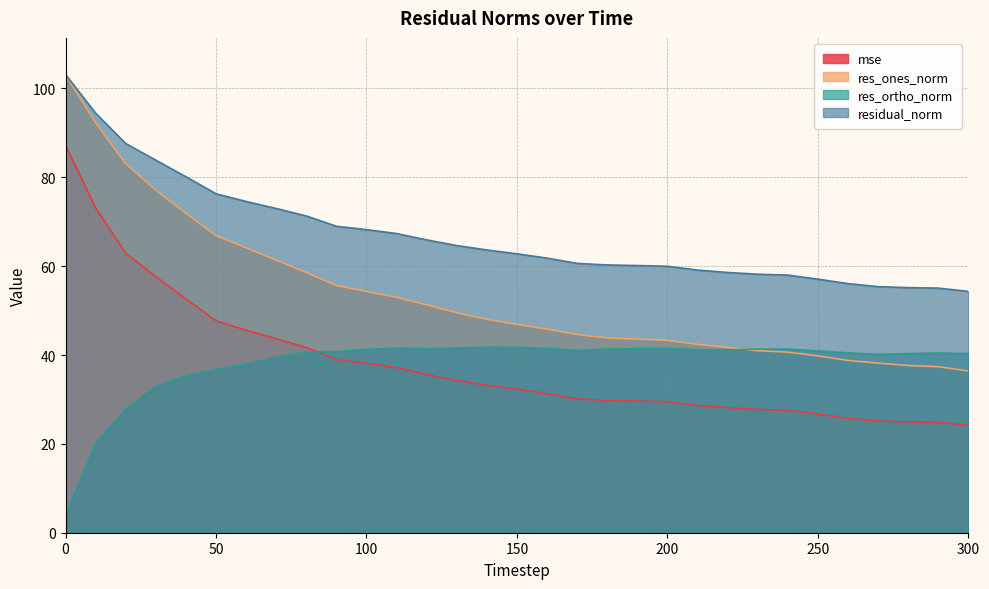

What are all the series names shown in the legend?

mse, res_ones_norm, res_ortho_norm, residual_norm